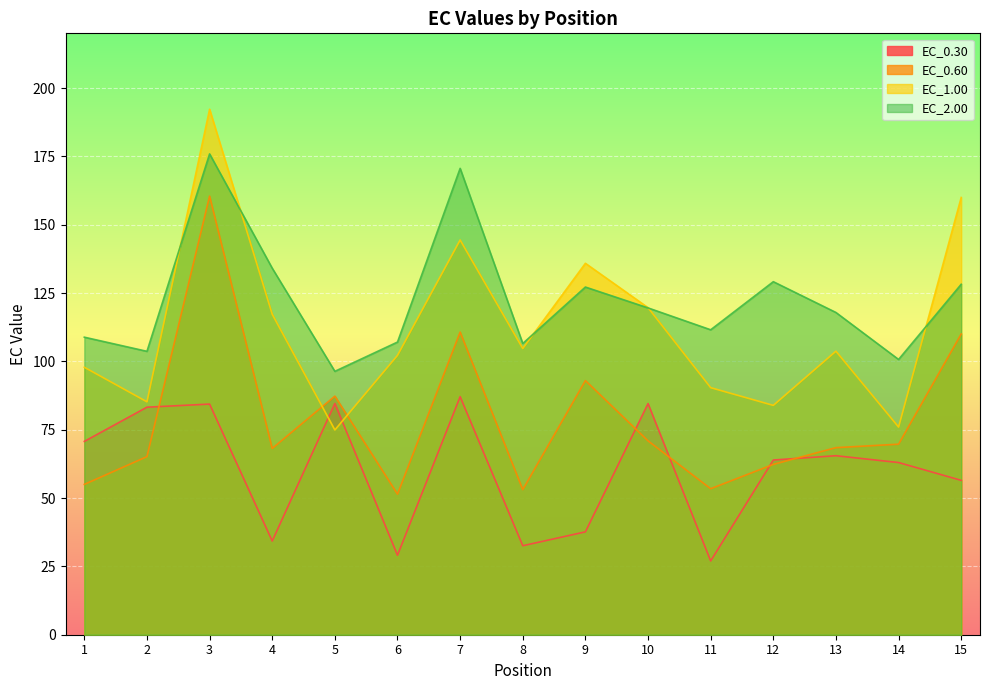

What is the lowest value of the EC_2.00 series?

96.4